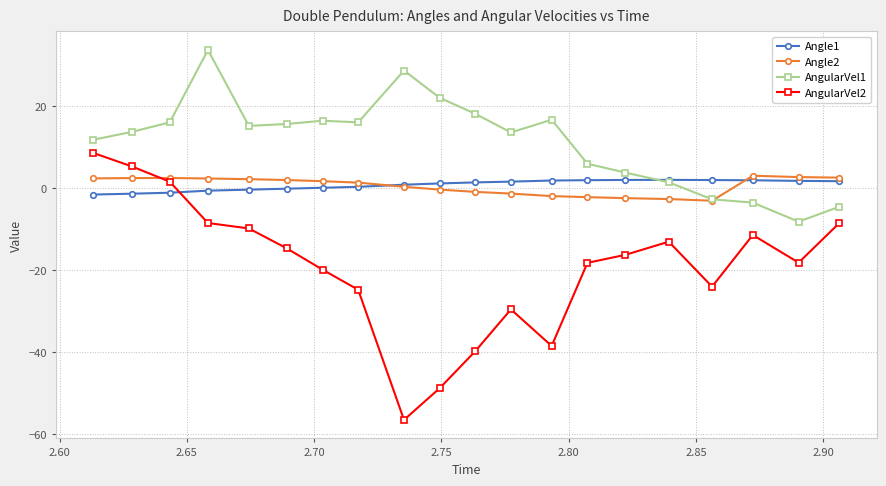

How many values in AngularVel2 are above zero?

3